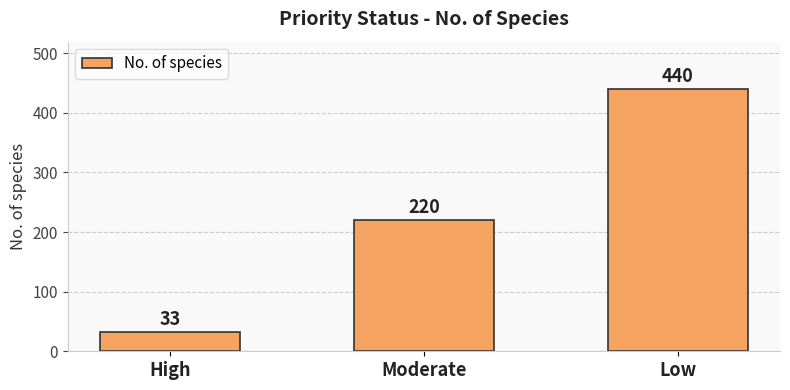

At which category does the chart reach its peak across all series?

Low